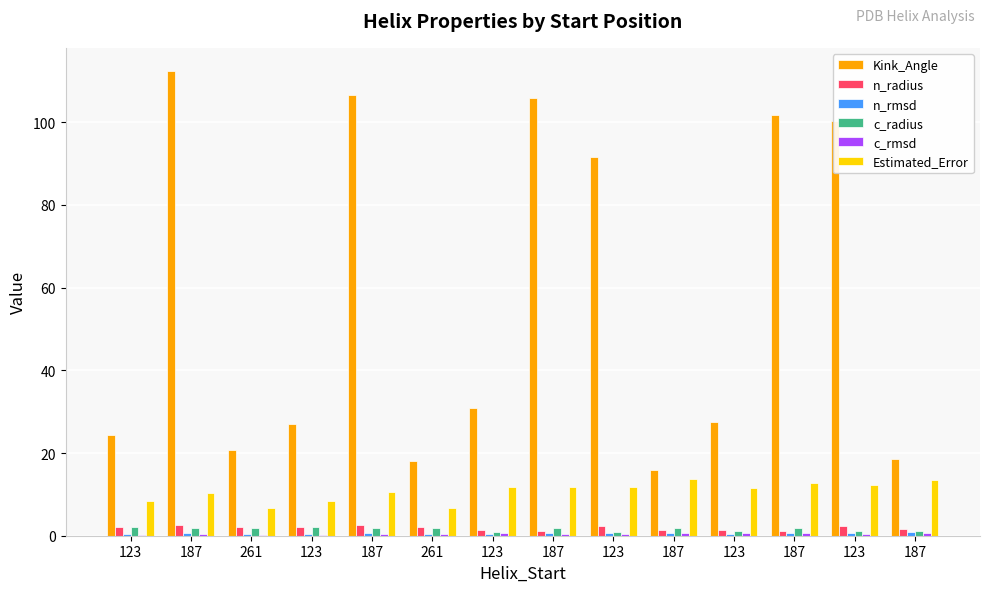

Reading right to left, what are all the values shown in this chart?

Kink_Angle: 187=18.4	123=100.2	187=101.7	123=27.6	187=15.9	123=91.7	187=105.8	123=30.9	261=18.1	187=106.6	123=26.9	261=20.7	187=112.4	123=24.4
n_radius: 187=1.7	123=2.4	187=1.2	123=1.3	187=1.4	123=2.5	187=1.2	123=1.4	261=2.0	187=2.5	123=2.2	261=2.0	187=2.6	123=2.2
n_rmsd: 187=0.8	123=0.7	187=0.6	123=0.5	187=0.7	123=0.6	187=0.6	123=0.5	261=0.4	187=0.7	123=0.5	261=0.4	187=0.6	123=0.5
c_radius: 187=1.1	123=1.1	187=1.9	123=1.1	187=1.8	123=1.0	187=2.0	123=1.0	261=1.8	187=1.9	123=2.0	261=1.8	187=1.9	123=2.0
c_rmsd: 187=0.6	123=0.5	187=0.6	123=0.5	187=0.7	123=0.5	187=0.5	123=0.6	261=0.3	187=0.3	123=0.3	261=0.3	187=0.3	123=0.3
Estimated_Error: 187=13.4	123=12.3	187=12.7	123=11.5	187=13.7	123=11.8	187=11.9	123=11.7	261=6.8	187=10.7	123=8.5	261=6.7	187=10.3	123=8.5